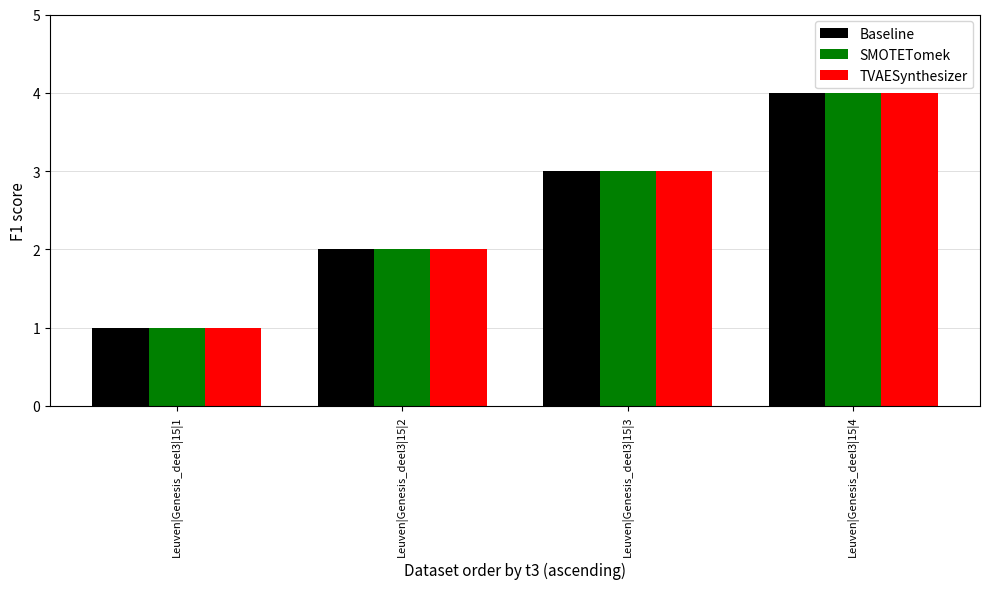

Is the value of Baseline at Leuven|Genesis_deel3|15|1 greater than the value of SMOTETomek at Leuven|Genesis_deel3|15|2?

No